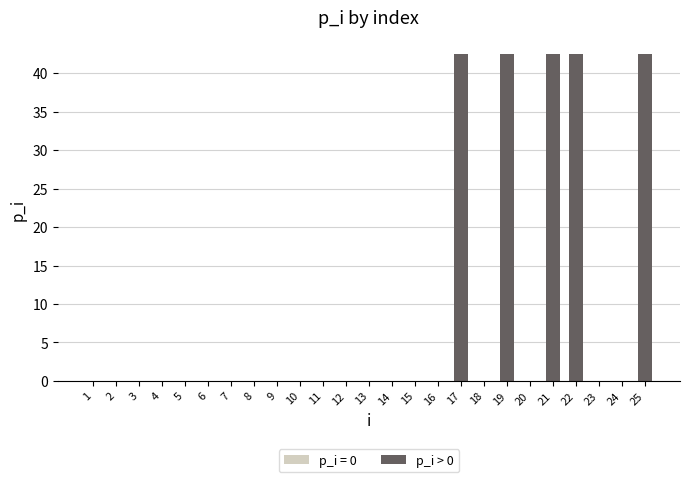

The value at 19 is 59.7. True or false?

False